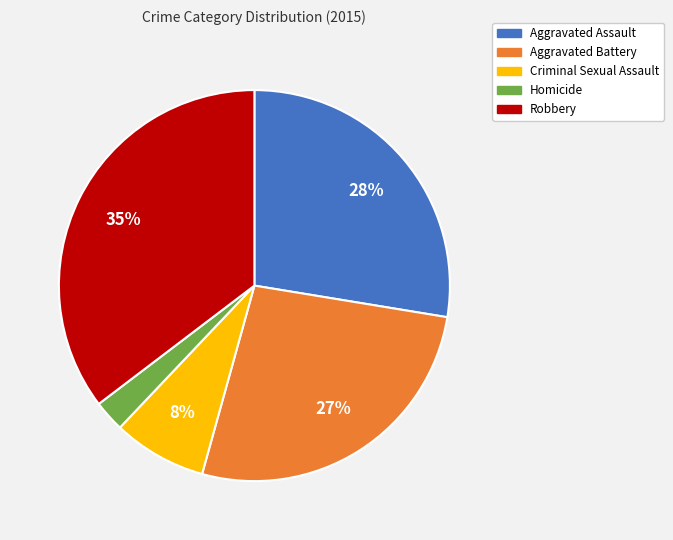

What is the largest slice in the pie chart?

Robbery